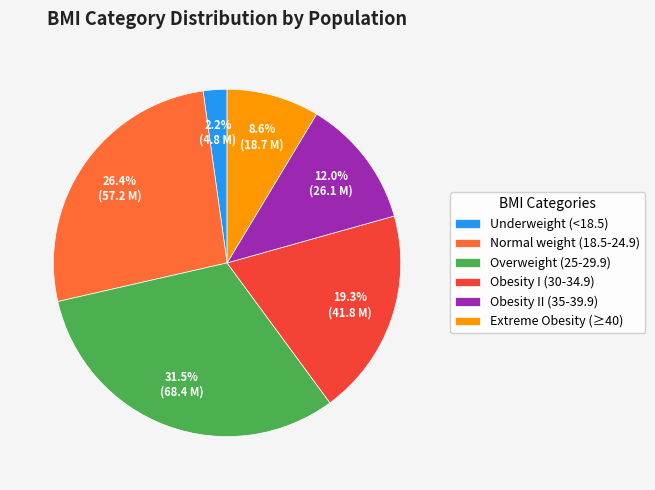

To the nearest percent, what is the difference between the Normal weight (18.5-24.9) and Underweight (<18.5) slice percentages?

24%